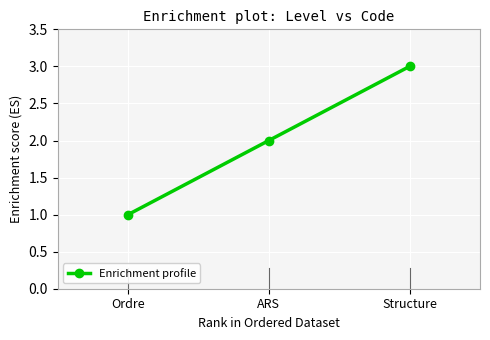

The value at Ordre is 1. True or false?

True